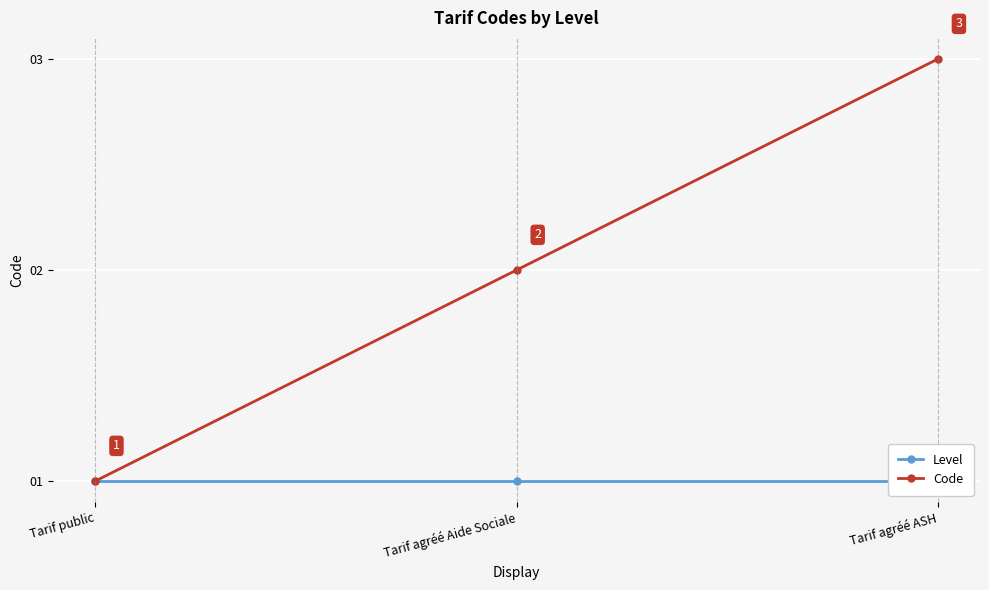

At how many categories does at least one series exceed 2?

1